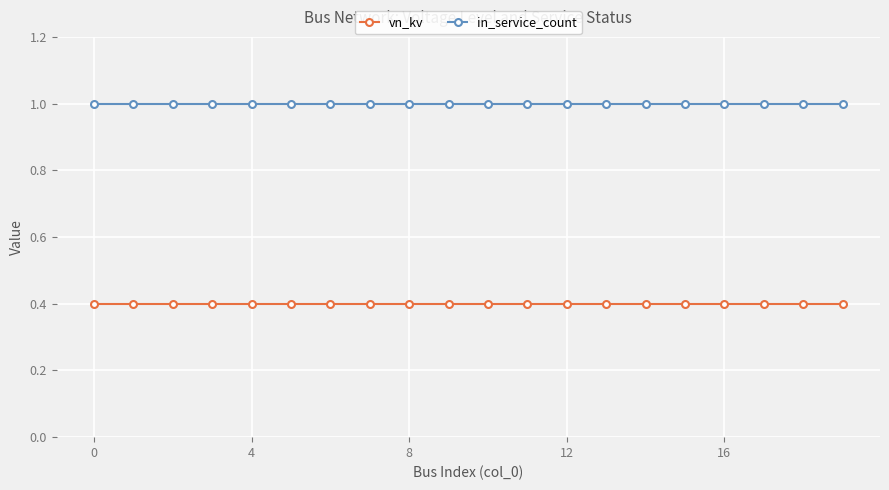

What is the smallest value displayed?

0.4